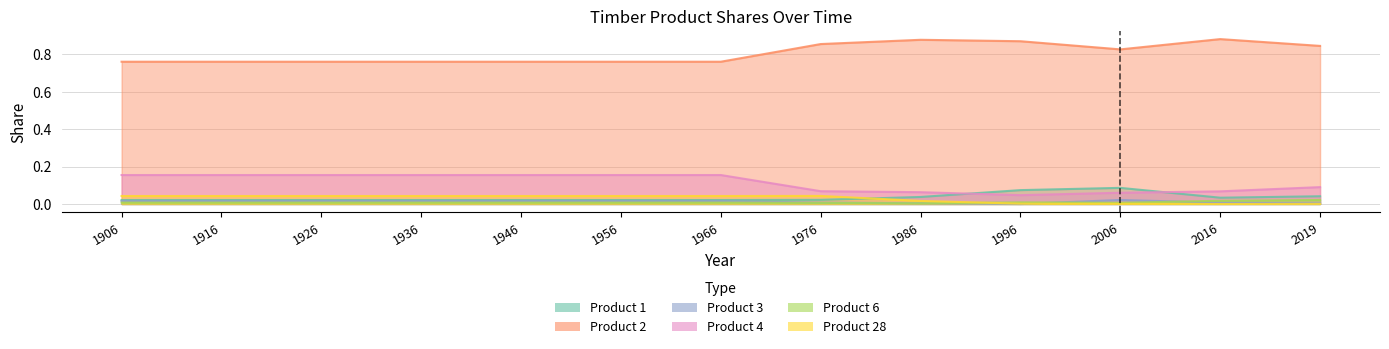

At which category is the sum across all series the highest?

2016